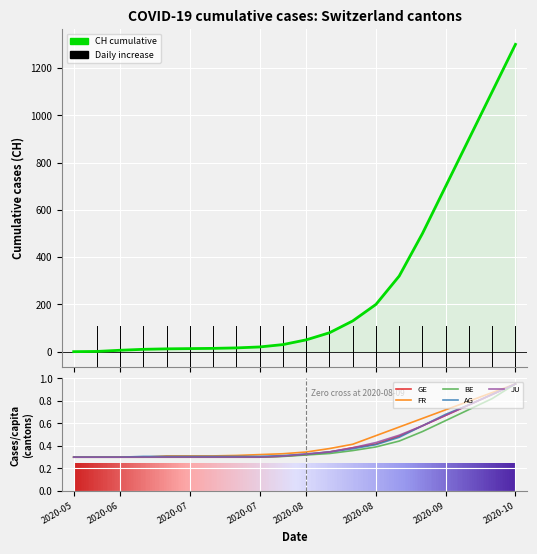

What is the sum of all BE values?

8.5